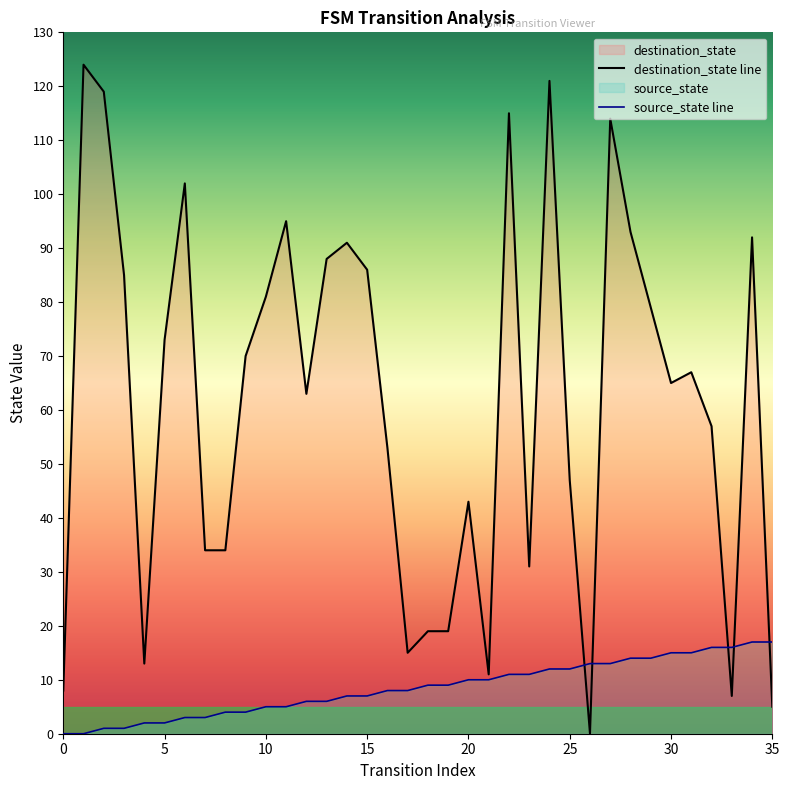

How many lines are shown in the chart?

2